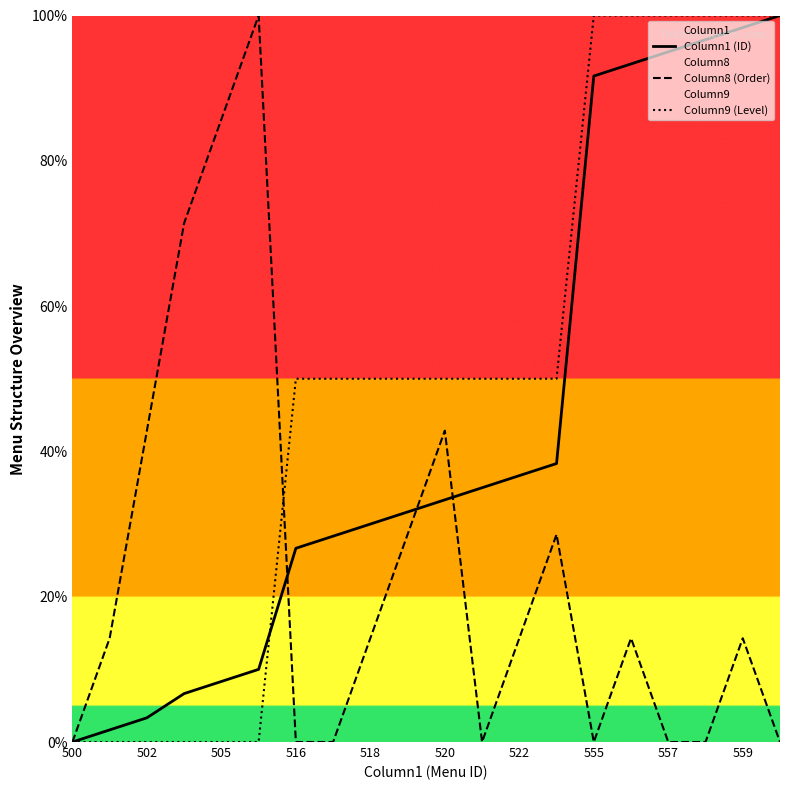

How many intersections are there between Column1 (ID) and Column8 (Order)?

3